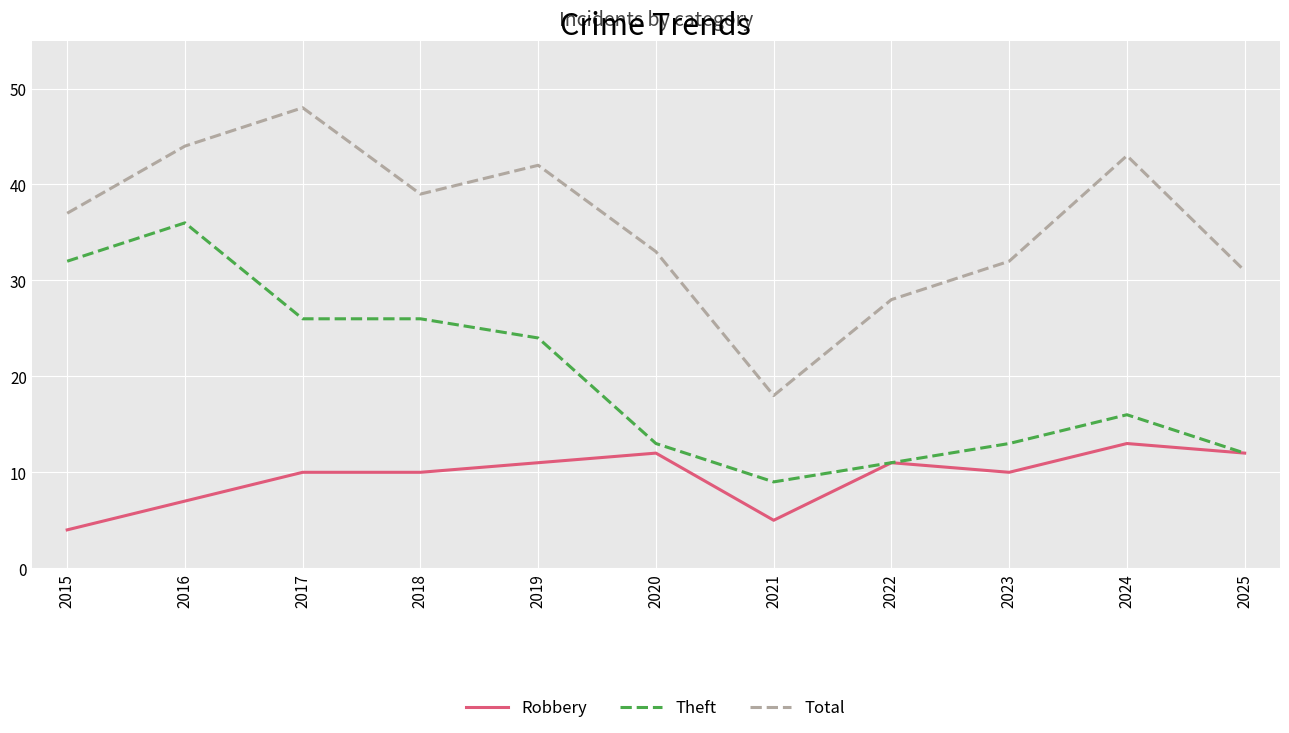

Reading left to right, extract all data points from this chart.

Robbery: 2015=4	2016=7	2017=10	2018=10	2019=11	2020=12	2021=5	2022=11	2023=10	2024=13	2025=12
Theft: 2015=32	2016=36	2017=26	2018=26	2019=24	2020=13	2021=9	2022=11	2023=13	2024=16	2025=12
Total: 2015=37	2016=44	2017=48	2018=39	2019=42	2020=33	2021=18	2022=28	2023=32	2024=43	2025=31